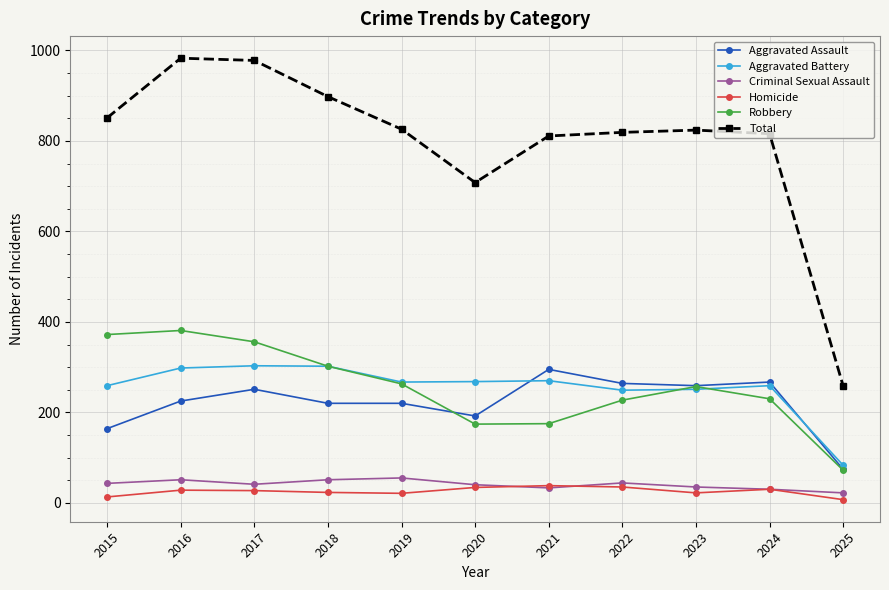

The Robbery series shows 649 at 2016. True or false?

False